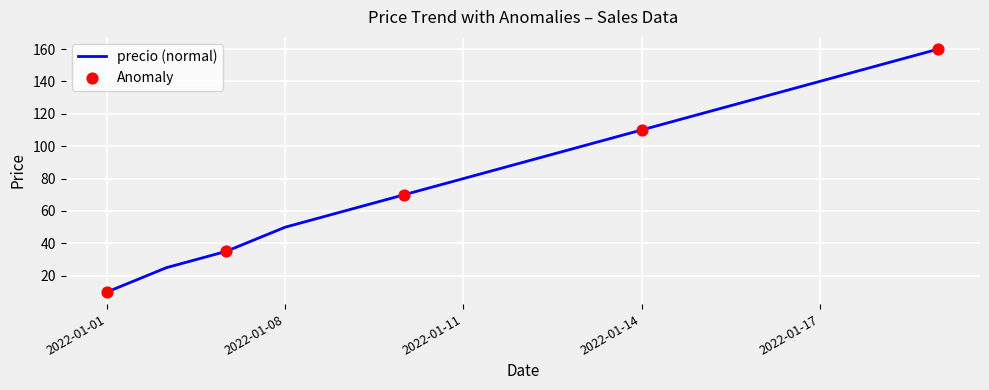

What is the minimum value shown in the chart?

10